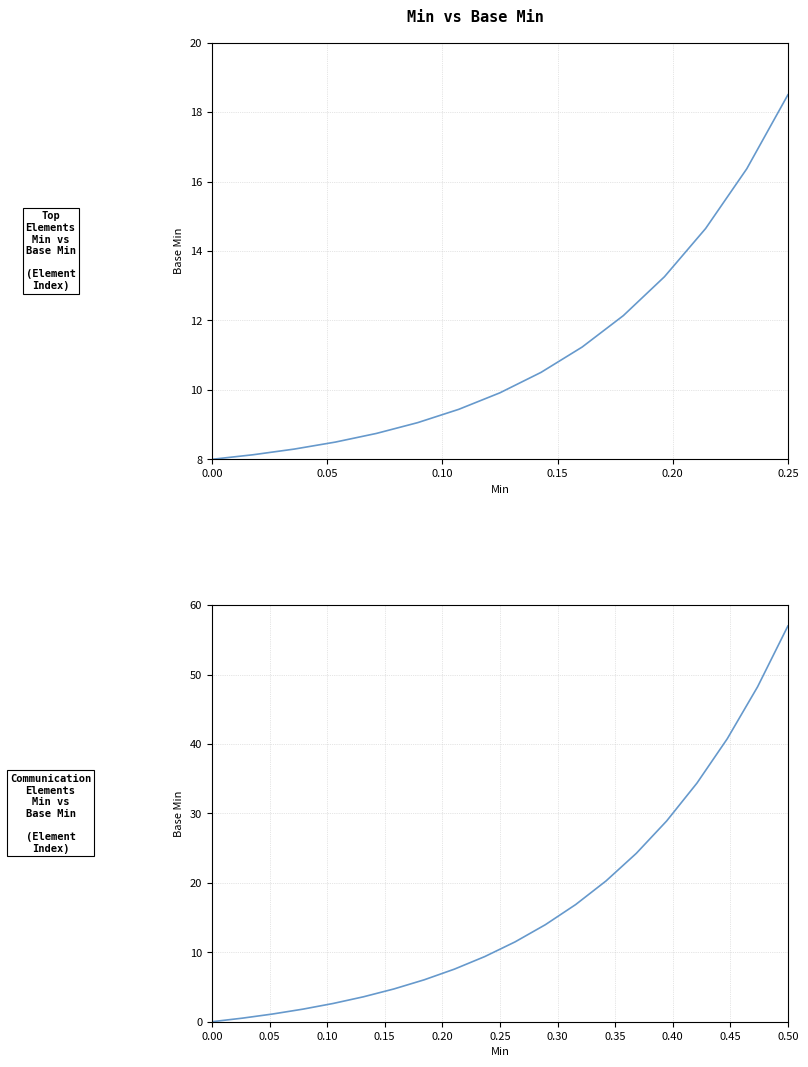

How many data points are above 11?

10